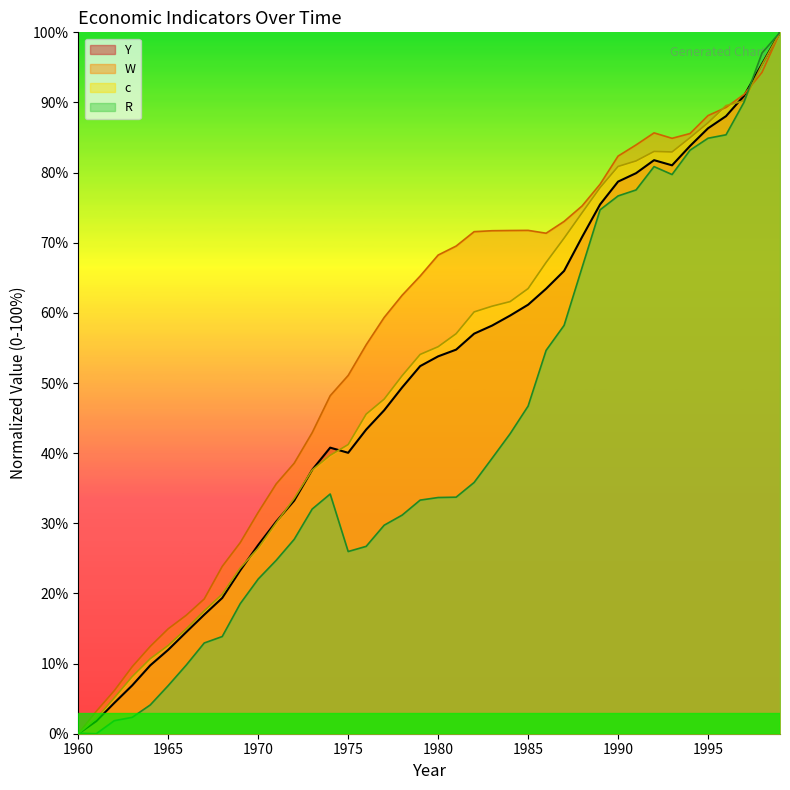

What value does the R series have at 1983?

39.3